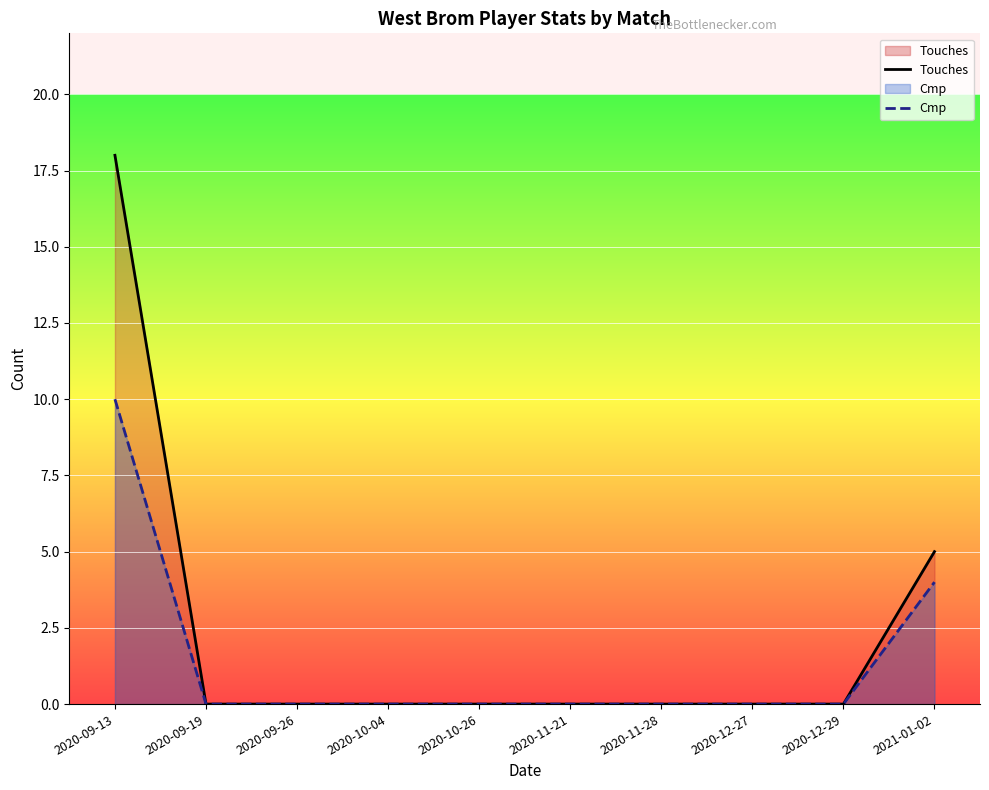

Is the value of Cmp at 2021-01-02 greater than the value of Touches at 2020-11-28?

Yes